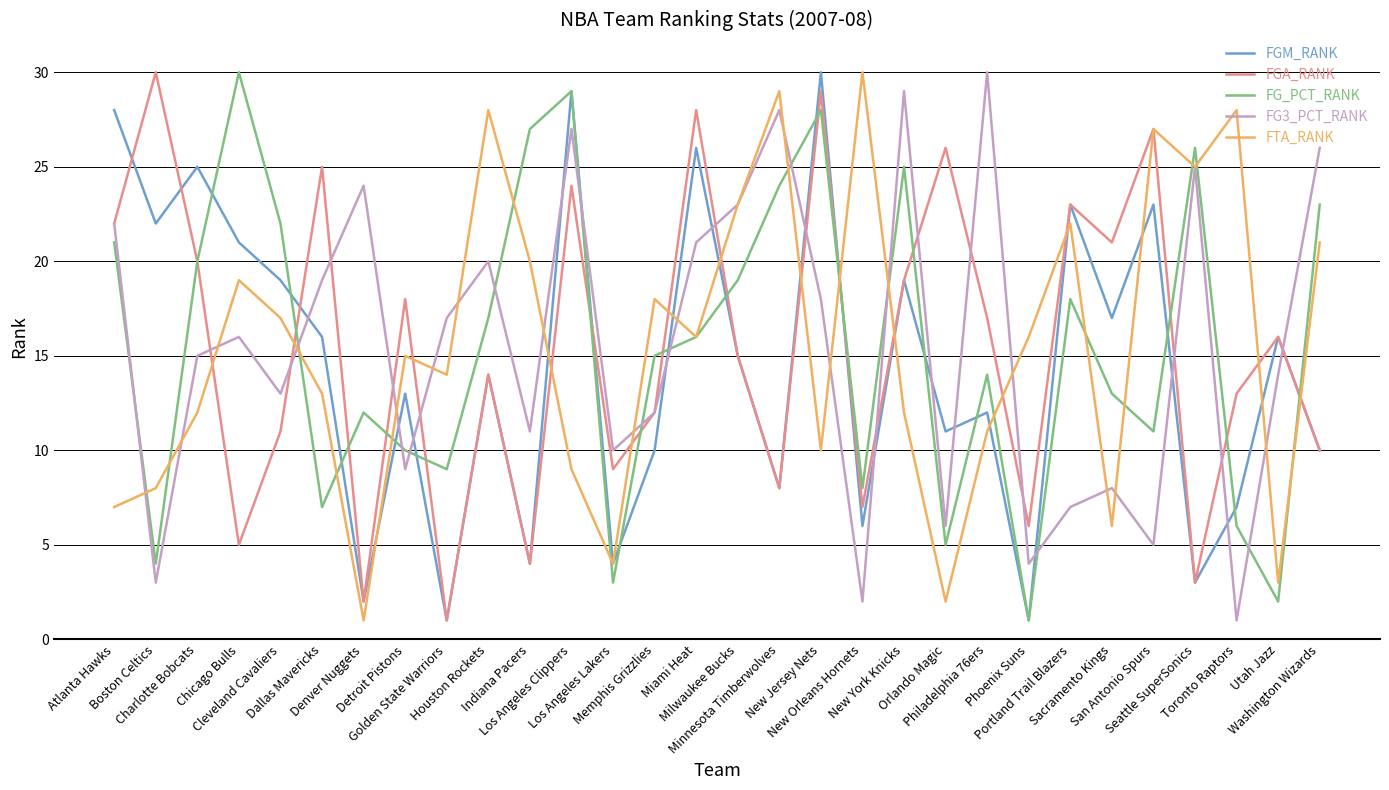

What is the maximum value for FG_PCT_RANK?

30